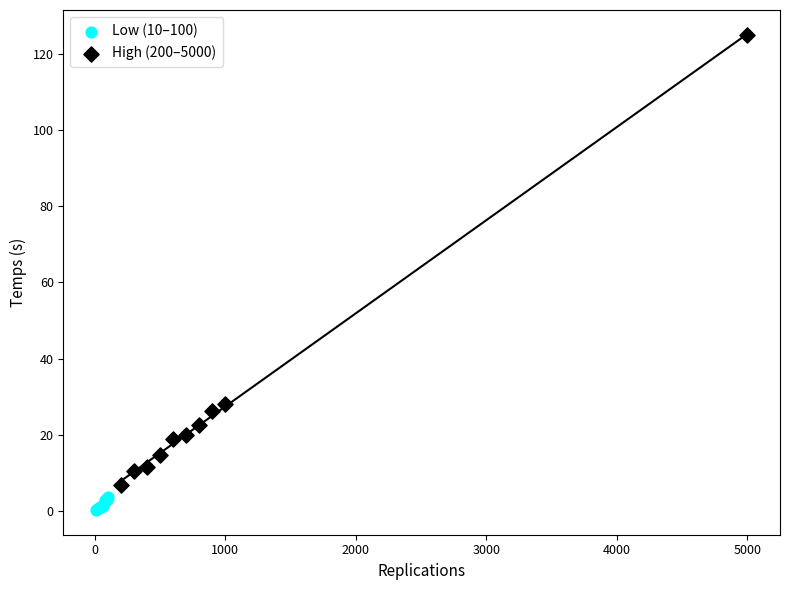

Which series contains the highest Y value?

High (200–5000)